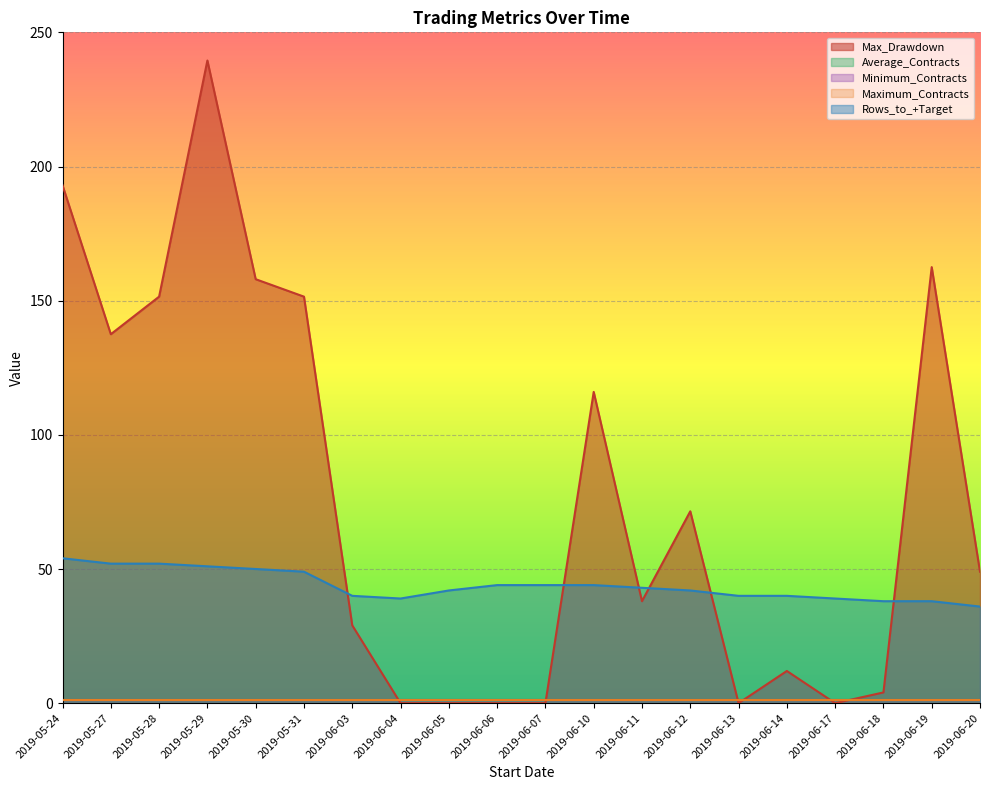

Read the Average_Contracts value at 2019-06-04.

1.0